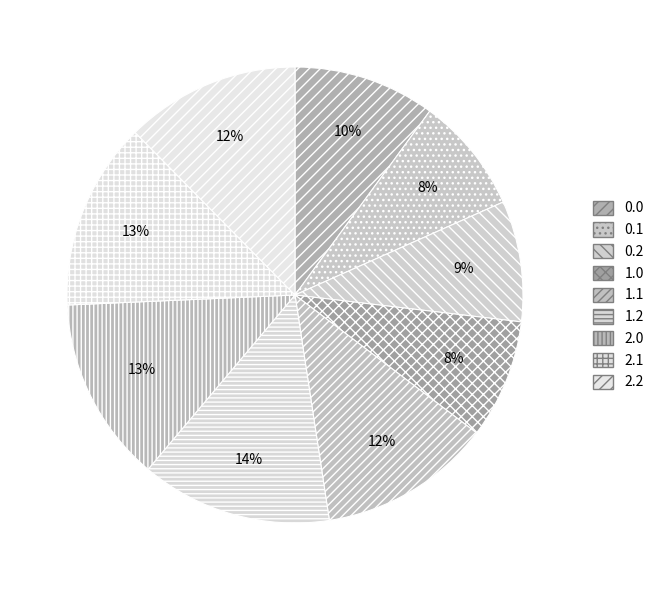

To the nearest percent, what portion does 0.2 represent?

9%